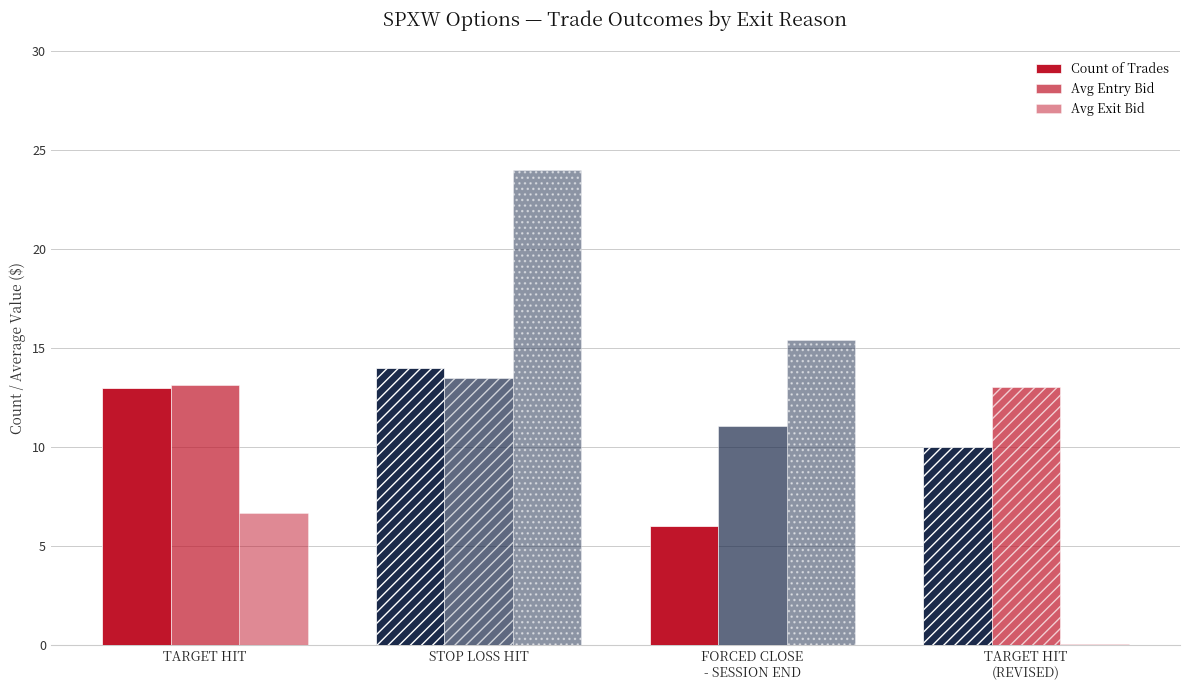

Does the chart contain stacked bars?

No